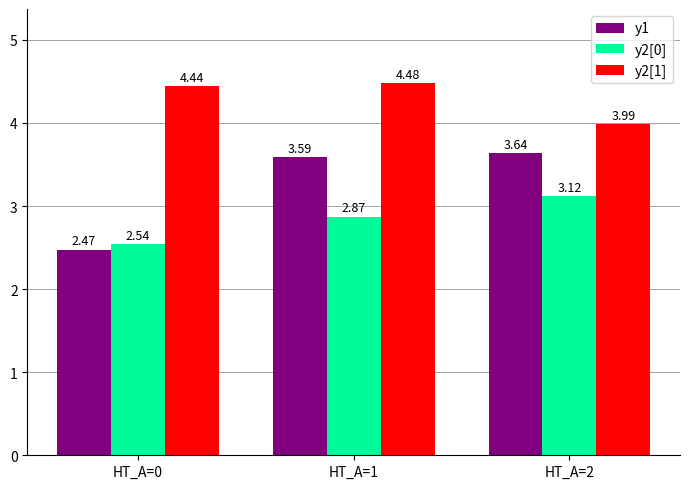

What are all the series names shown in the legend?

y1, y2[0], y2[1]